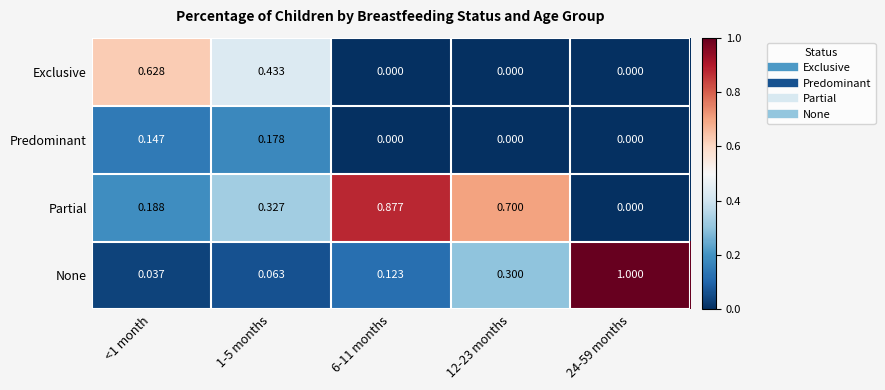

Which series has the largest total across all categories?

Partial